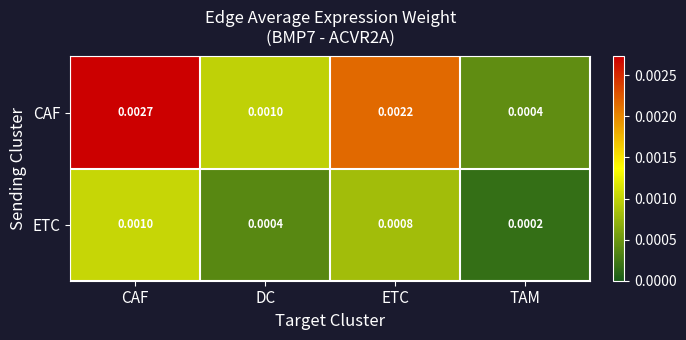

List the labels in order of CAF value, smallest first.

TAM, DC, ETC, CAF